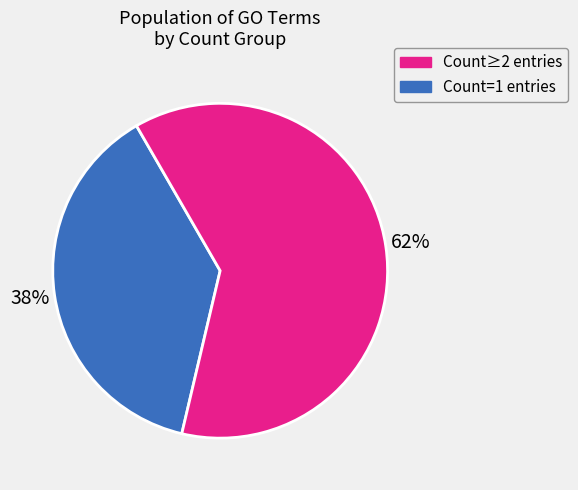

To the nearest percent, what is the average slice percentage?

50%